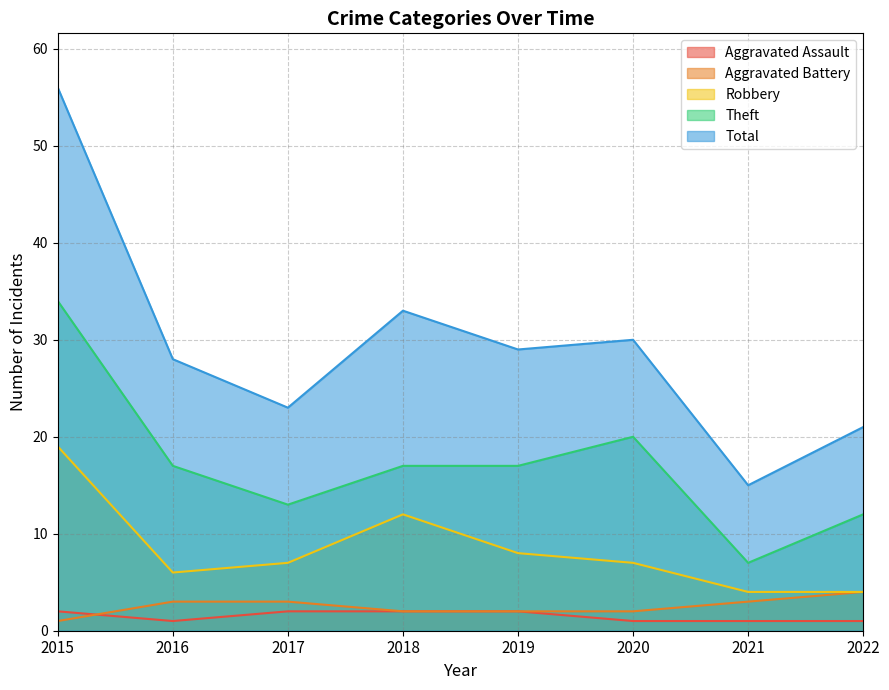

Reading left to right, what are all the values shown in this chart?

Aggravated Assault: 2015=2	2016=1	2017=2	2018=2	2019=2	2020=1	2021=1	2022=1
Aggravated Battery: 2015=1	2016=3	2017=3	2018=2	2019=2	2020=2	2021=3	2022=4
Robbery: 2015=19	2016=6	2017=7	2018=12	2019=8	2020=7	2021=4	2022=4
Theft: 2015=34	2016=17	2017=13	2018=17	2019=17	2020=20	2021=7	2022=12
Total: 2015=56	2016=28	2017=23	2018=33	2019=29	2020=30	2021=15	2022=21